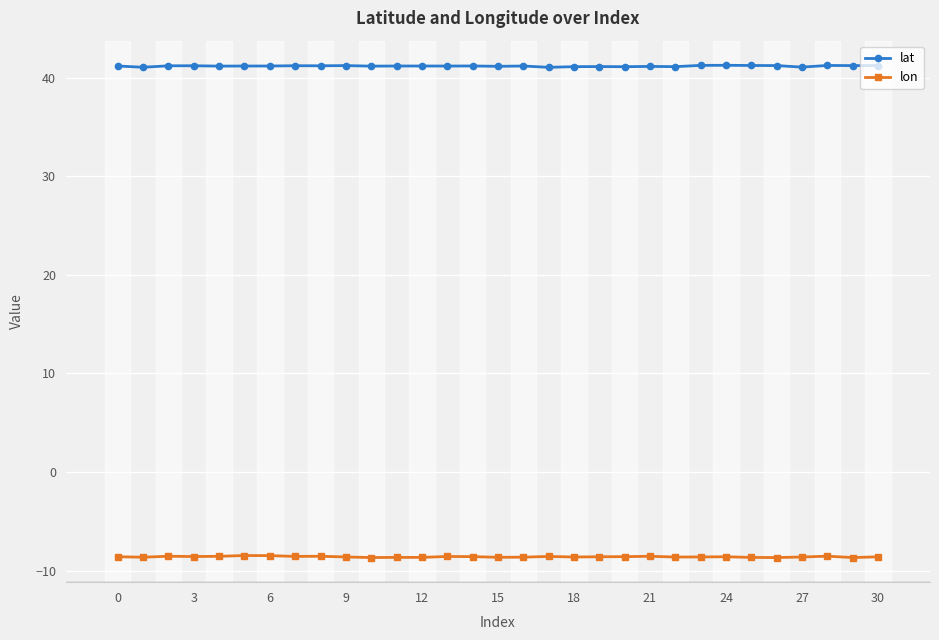

How many distinct data groups are displayed?

2